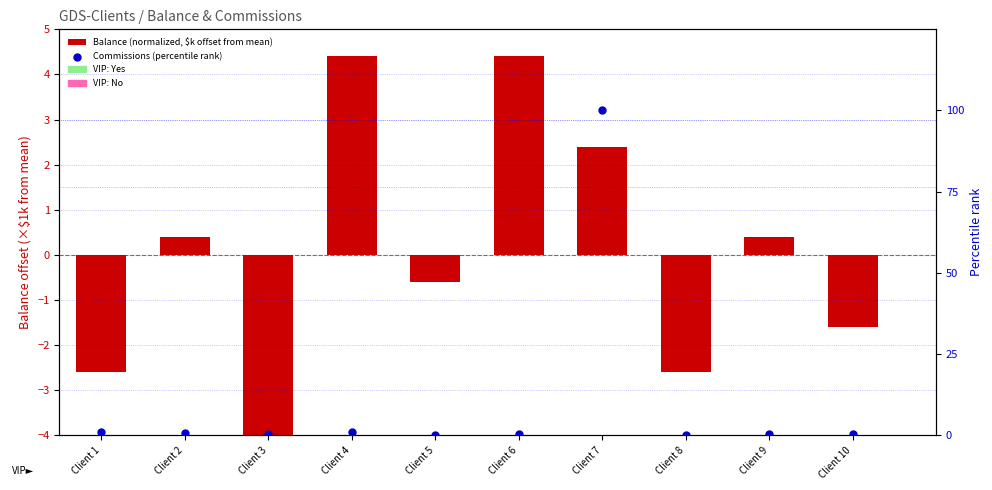

At which category is the sum across all series the highest?

Client 7